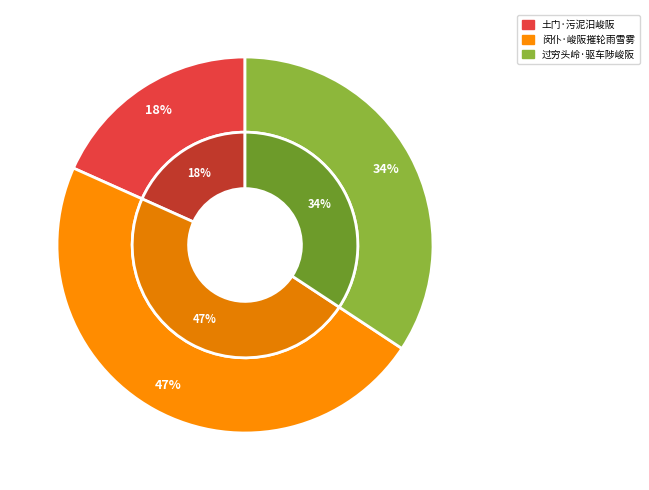

True or false: 闵仆·峻阪摧轮雨雪雾 accounts for 47% of the total.

True